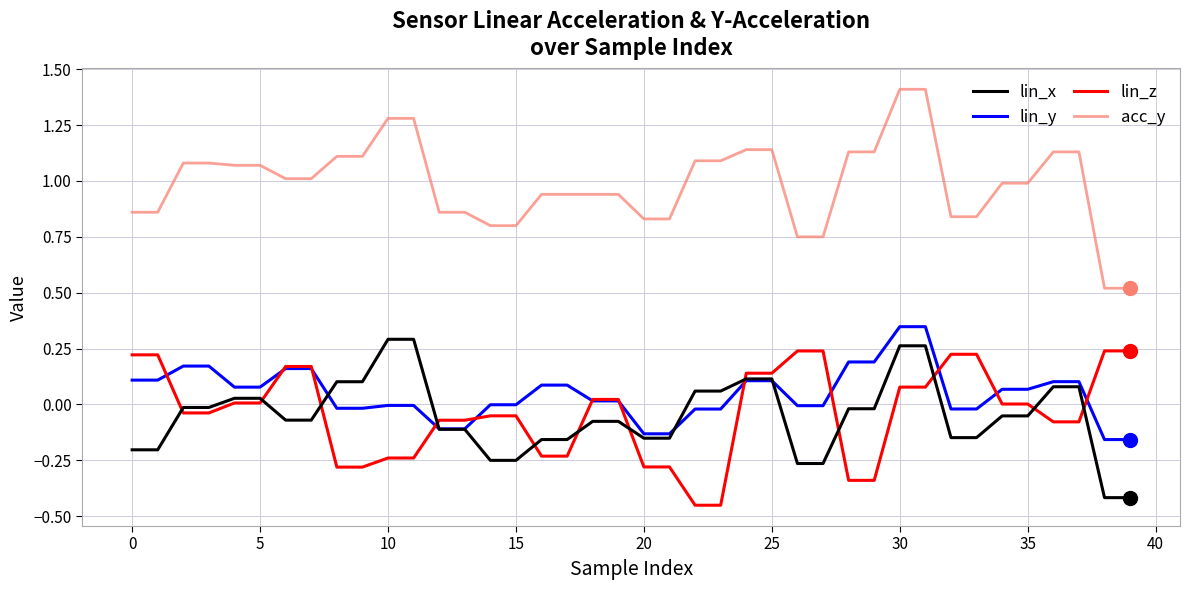

Which series has the largest range (max minus min)?

acc_y